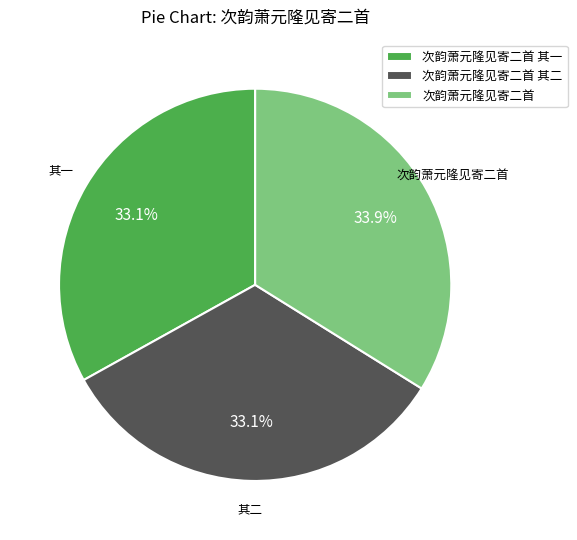

To the nearest percent, what is the difference between the largest and smallest slice percentages?

1%